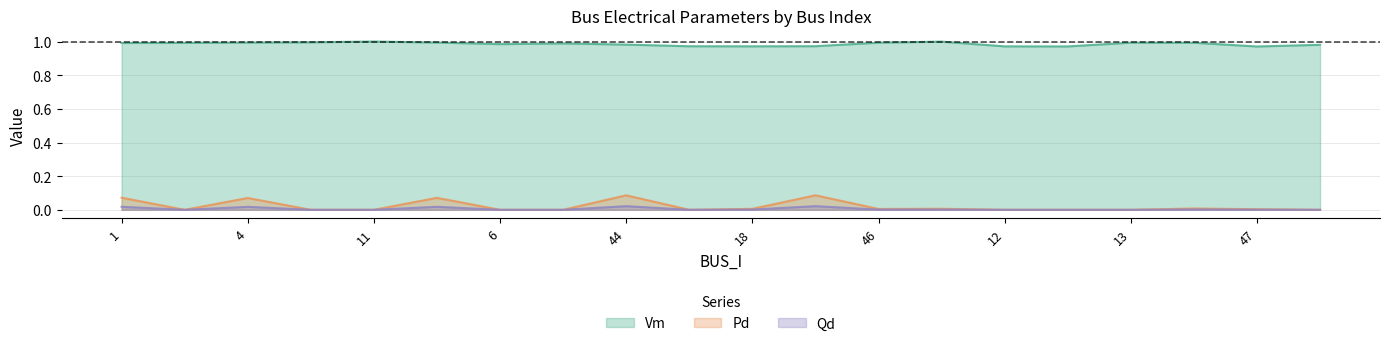

Where is the first local minimum for Vm?

6